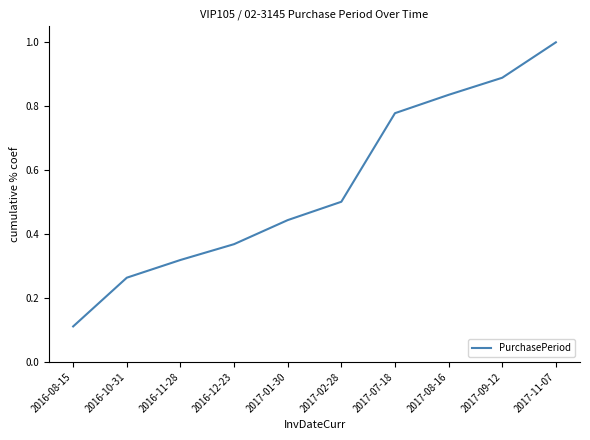

The value at 2017-11-07 is 1.0. True or false?

True